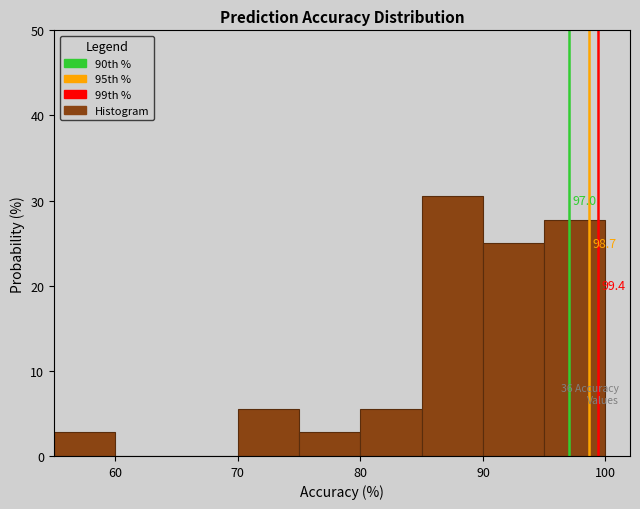

Over which range of the x-axis is the bar tallest?

85 to 90